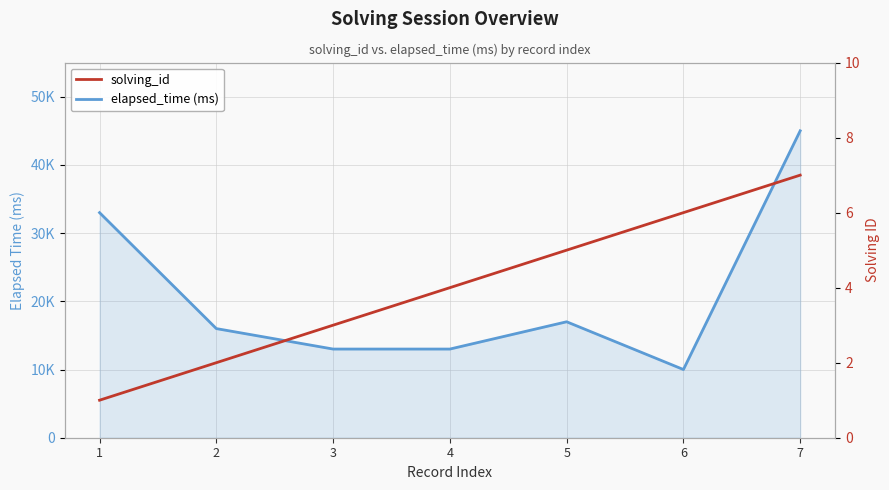

What is the total value across all series at 6?

10006